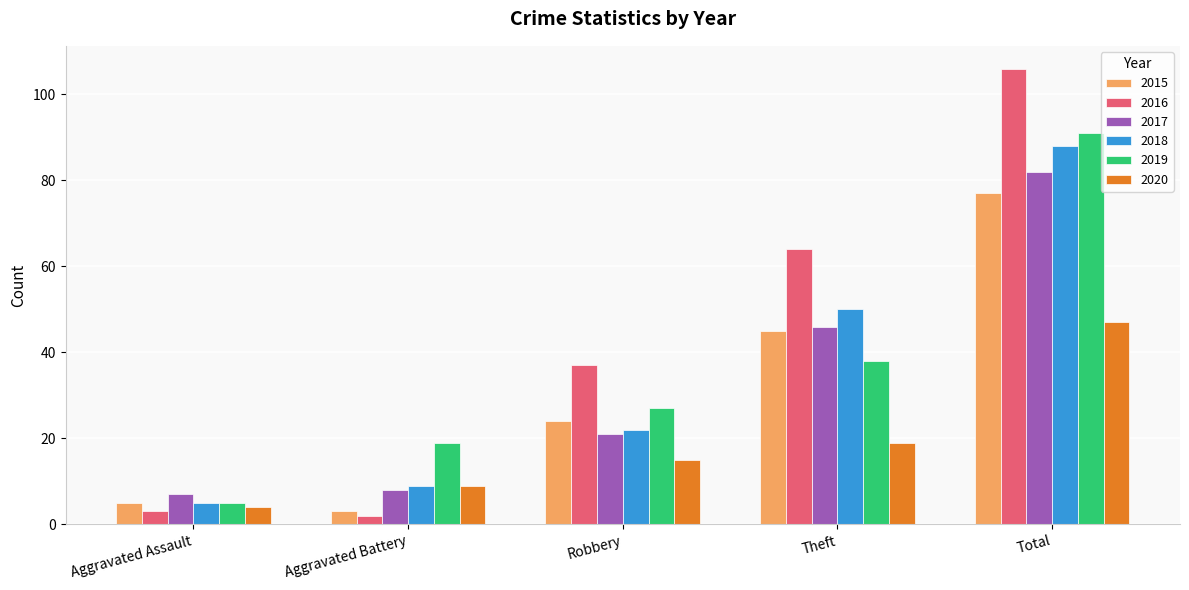

How many bars are there in total?

30